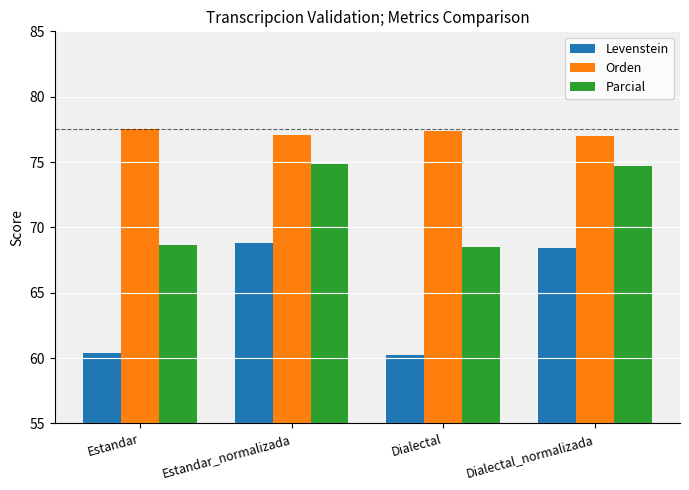

List the series in order of their peak value, lowest first.

Levenstein, Parcial, Orden